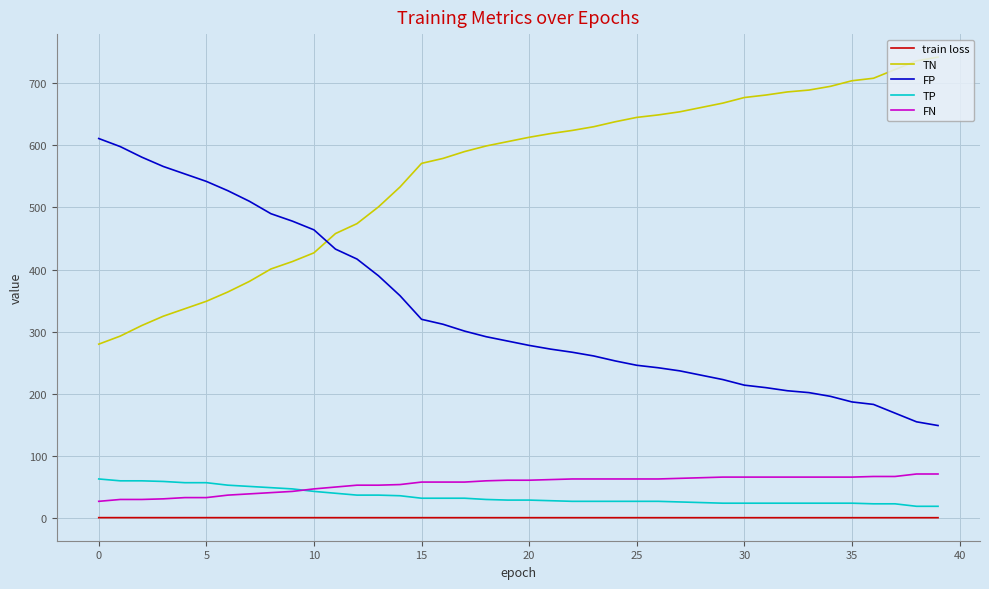

How many intersections are there between FN and TP?

1